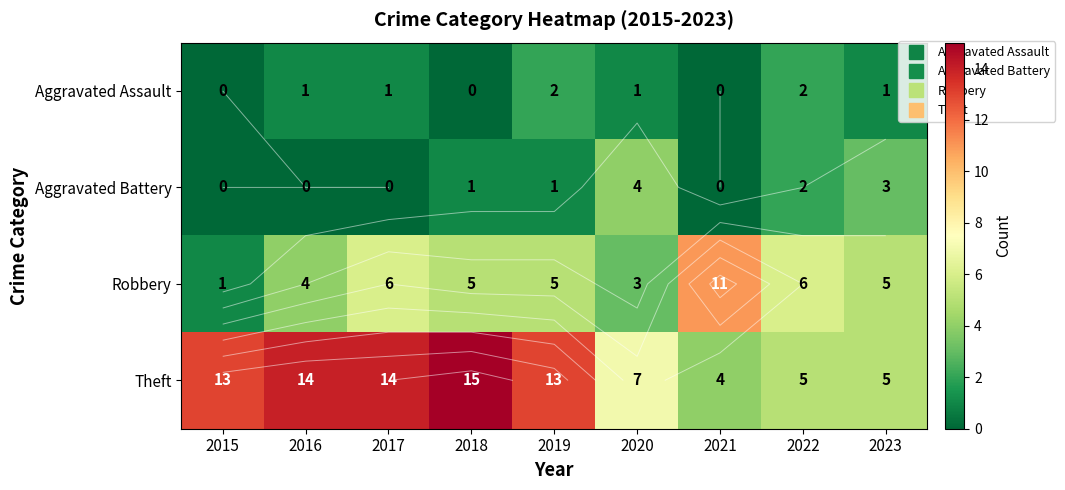

How many values in Aggravated Assault are above zero?

6